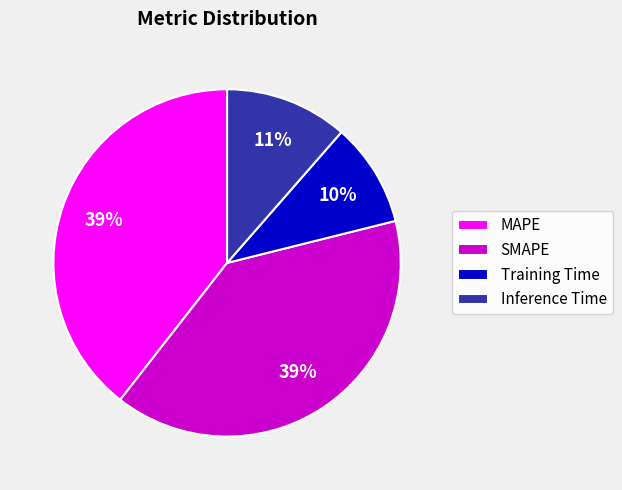

What is the smallest slice in the pie chart?

Training Time